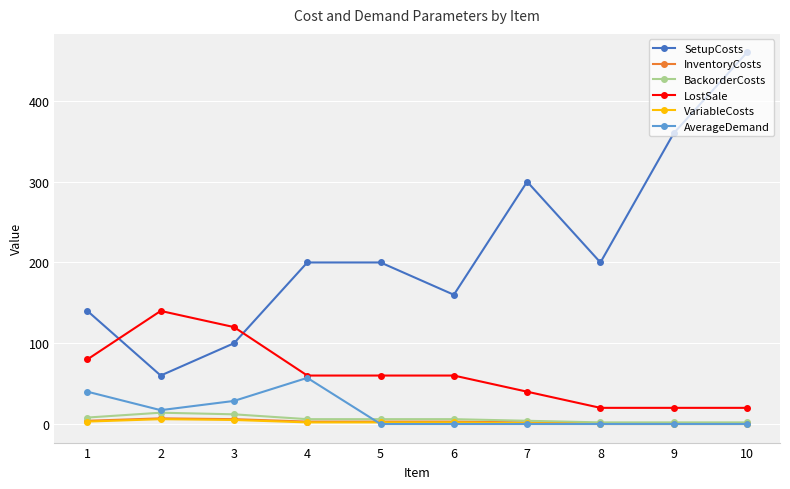

At how many categories does at least one series exceed 168?

6